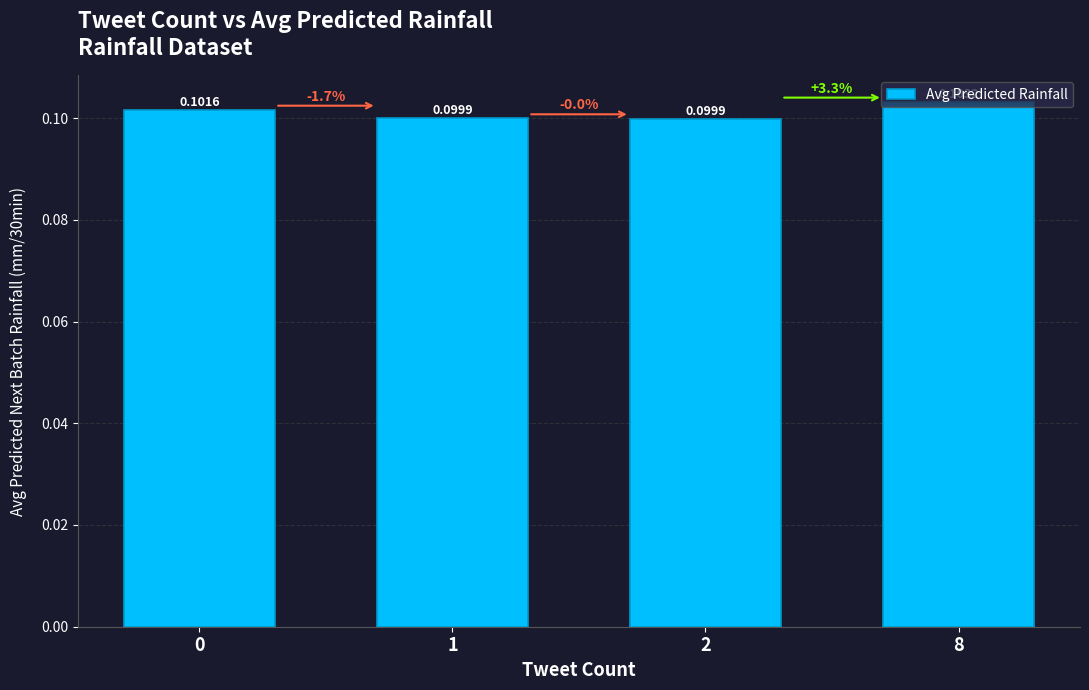

What is the sum of all values?

0.4